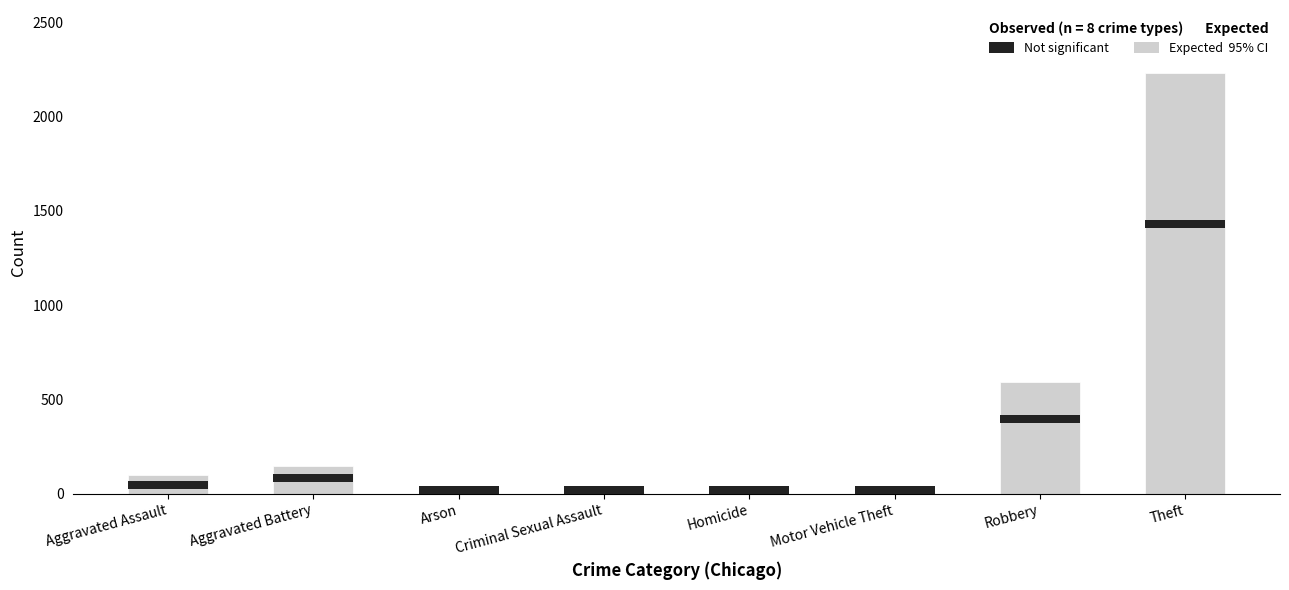

What is the sum of the Expected (95% CI) values at Criminal Sexual Assault and Aggravated Battery?

156.0